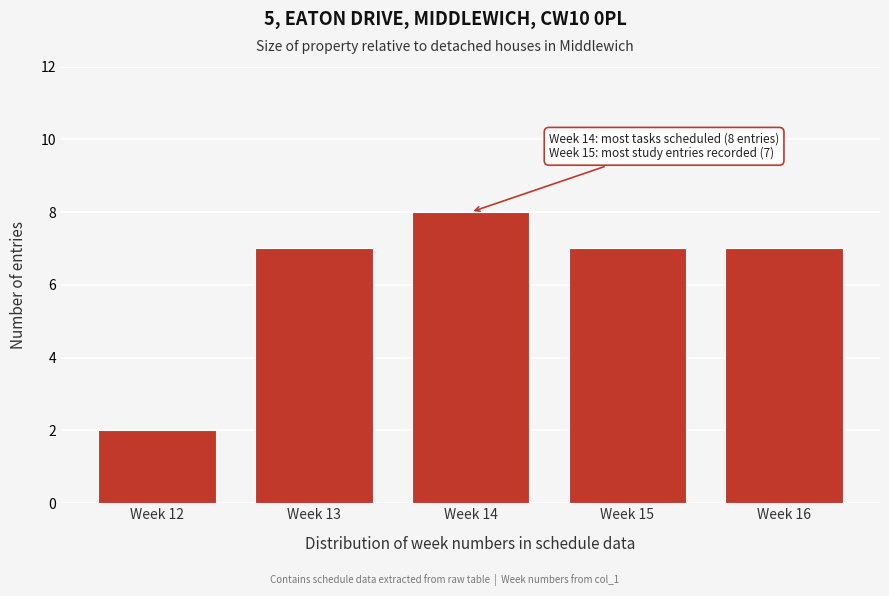

Reading left to right, transcribe all the data shown in this chart.

Week 12=2	Week 13=7	Week 14=8	Week 15=7	Week 16=7